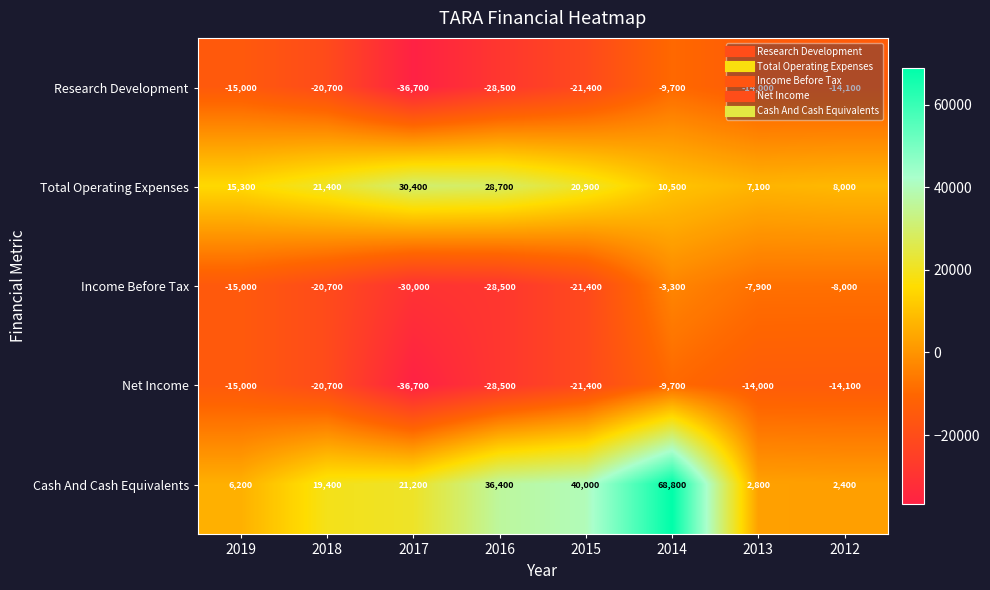

What is the spread (max minus min) of values at 2014?

78500